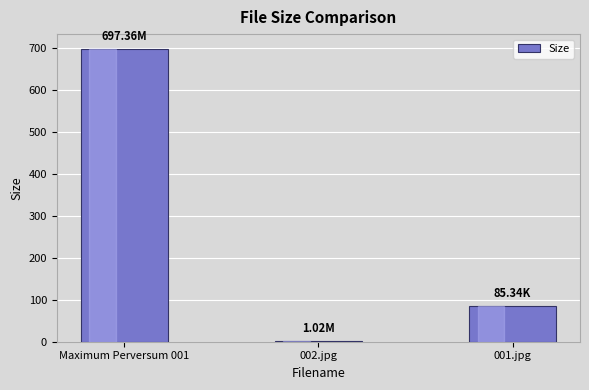

What is the sum of the values at Maximum Perversum 001 and 002.jpg?

698.4